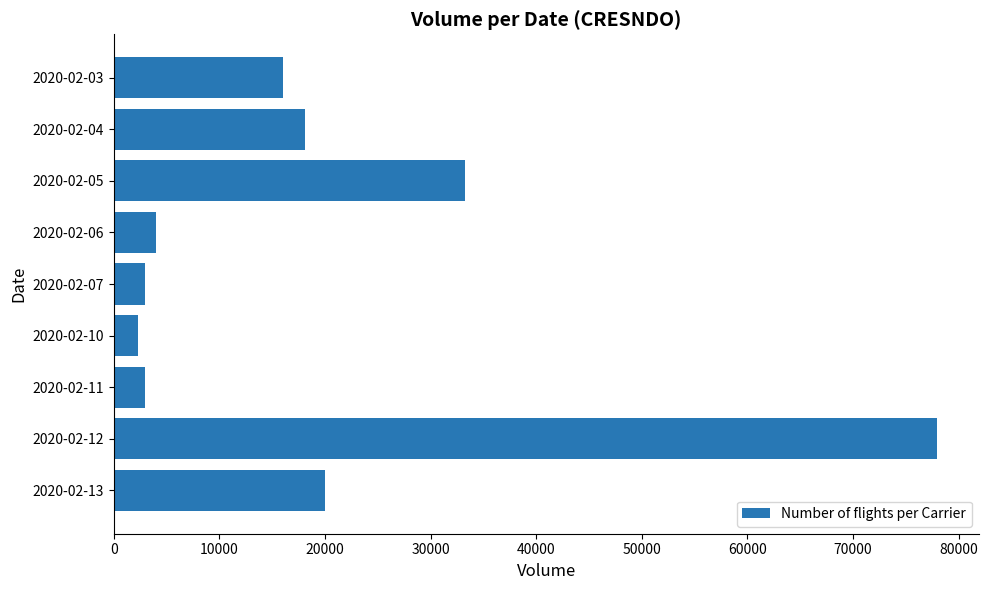

Reading bottom to top, what are all the values shown in this chart?

20000	78000	3000	2300	3000	4000	33300	18100	16000